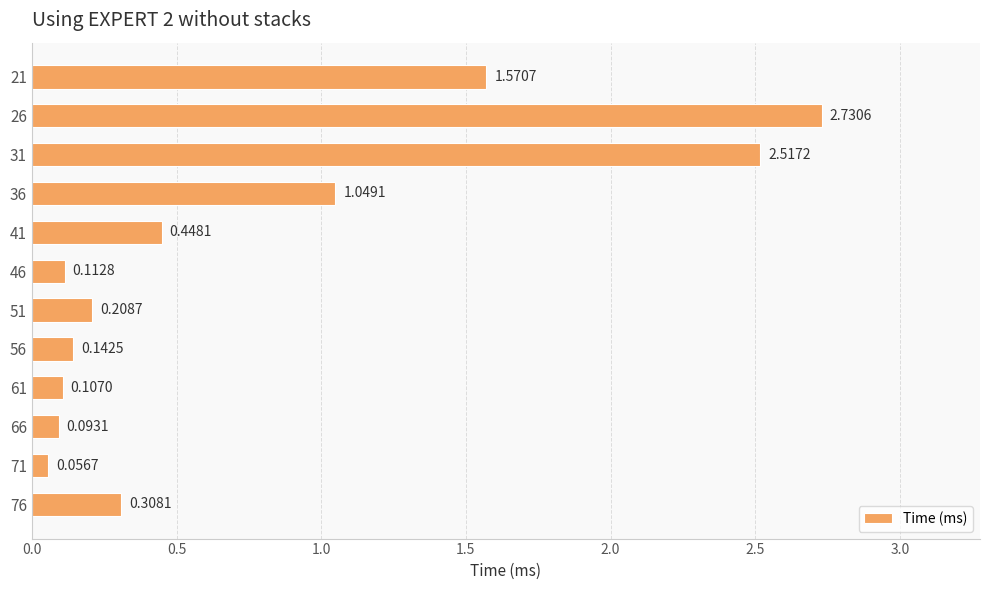

What is the sum of the values at 36 and 46?

1.2